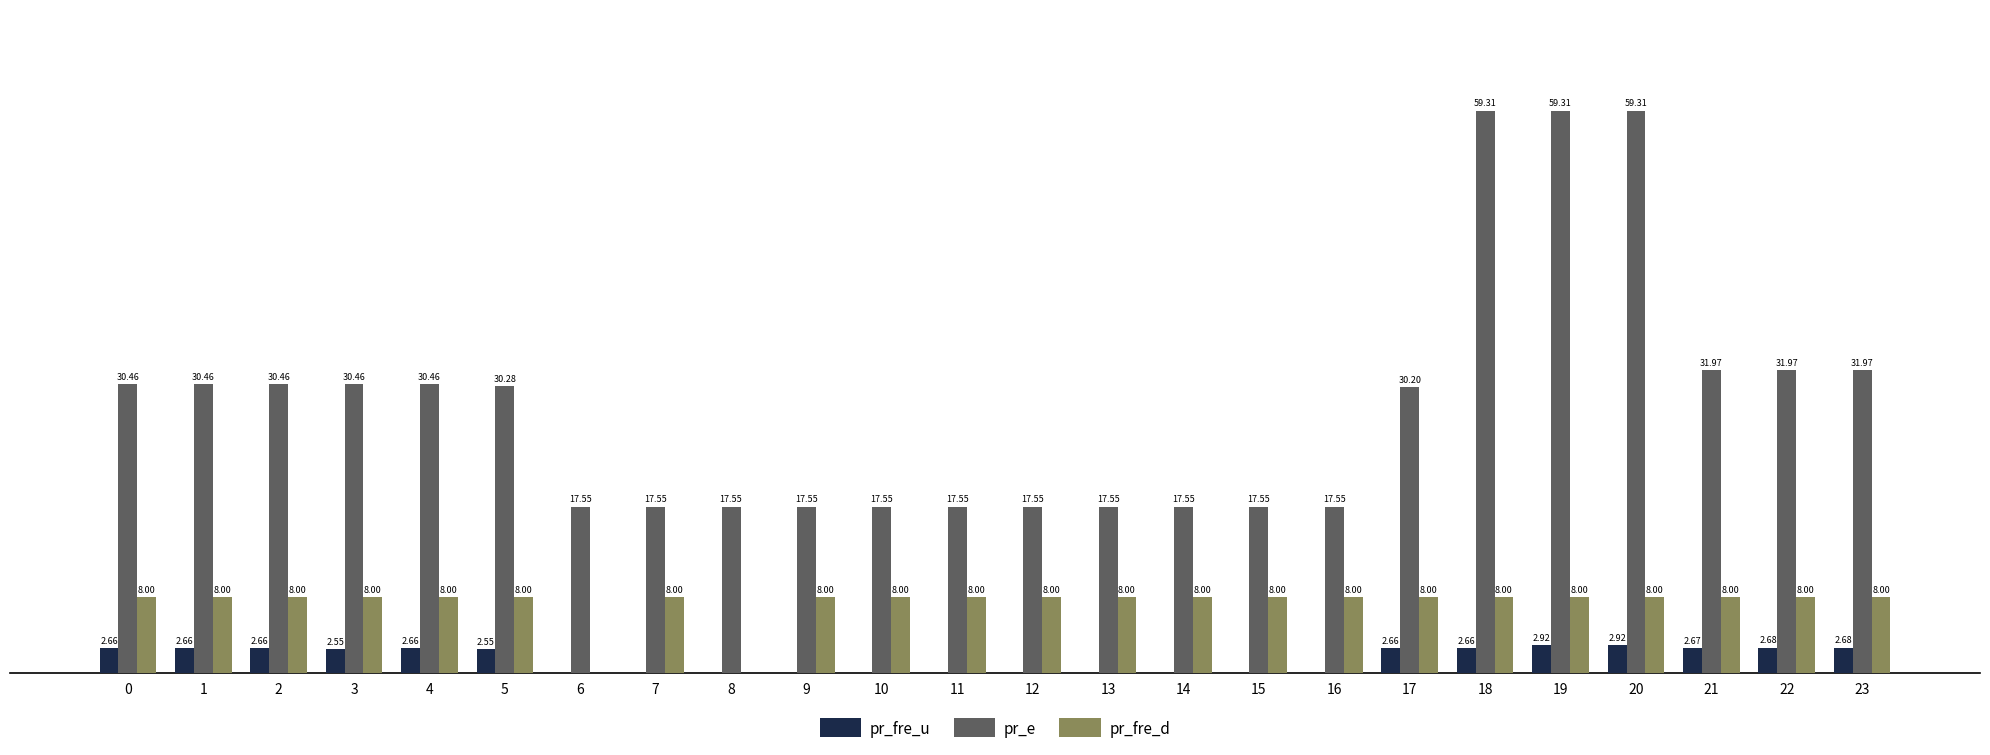

Between 2 and 7, which series saw the biggest shift?

pr_e